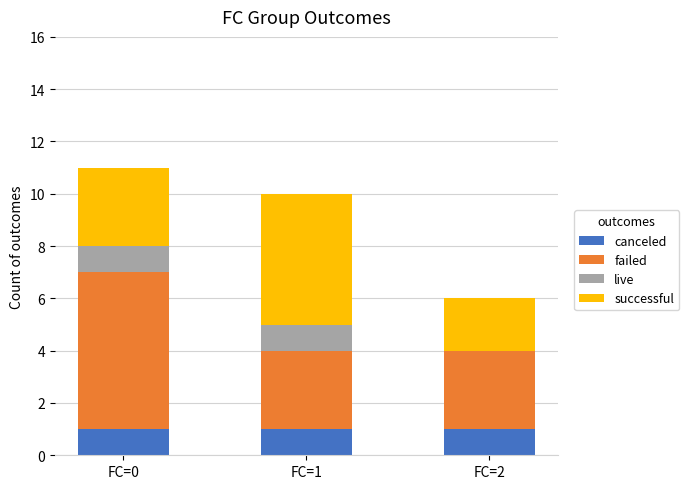

The canceled series shows 0 at FC=2. True or false?

False